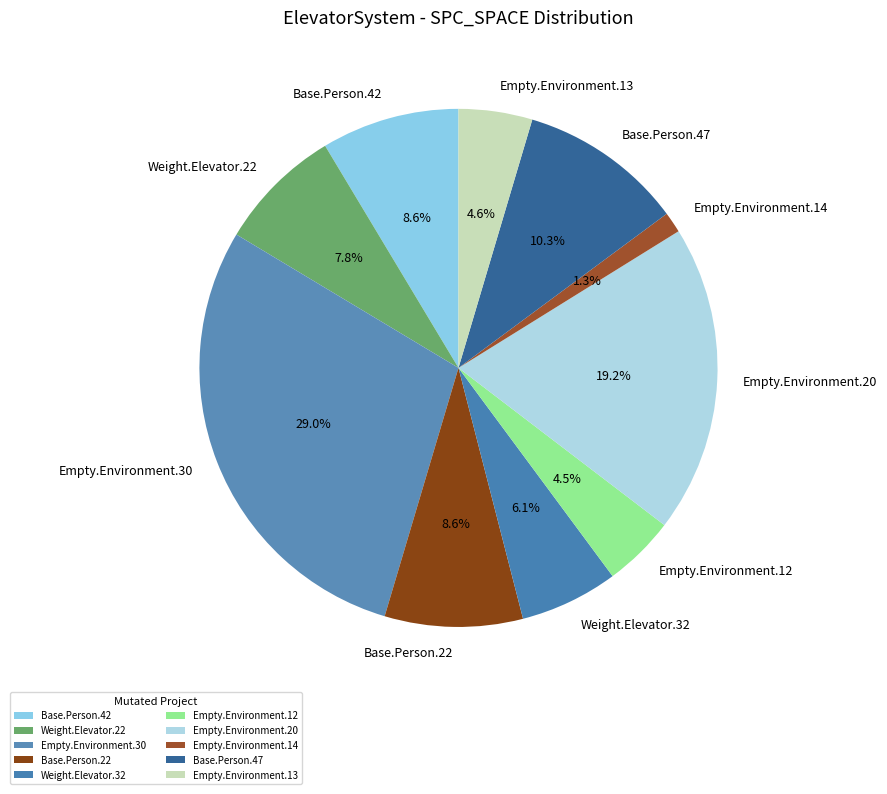

Which category has the smallest portion of the pie?

Empty.Environment.14